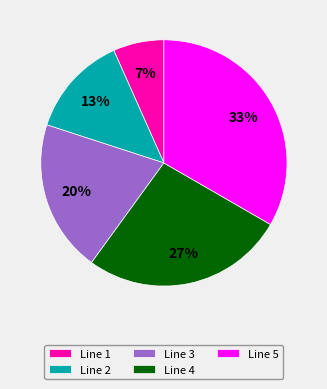

Is it true that Line 4 is 20% of the pie?

False